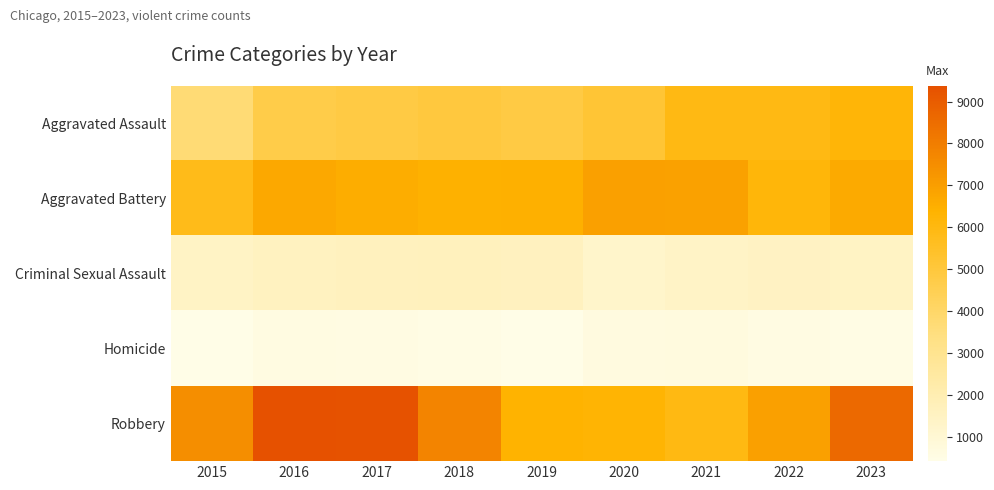

Which series changed the most between 2015 and 2016?

Robbery